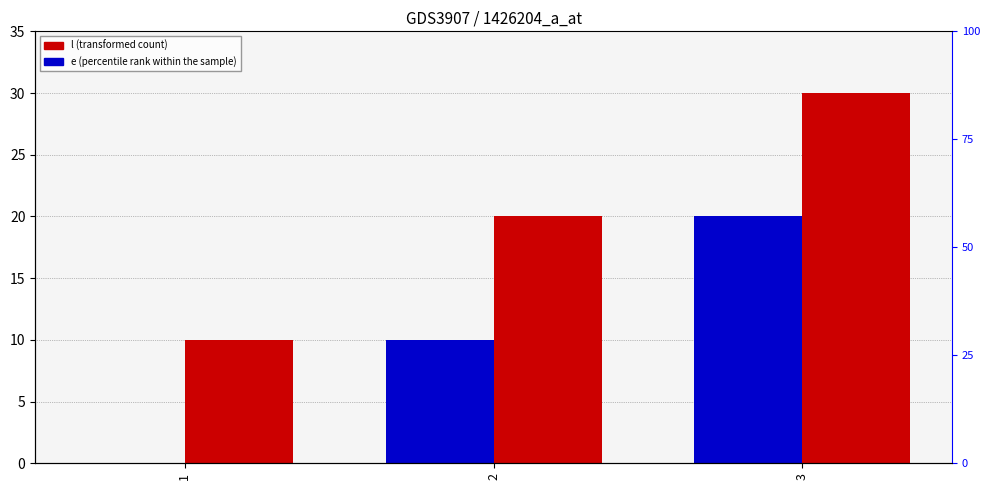

Is it true that e equals 11 at 1?

False